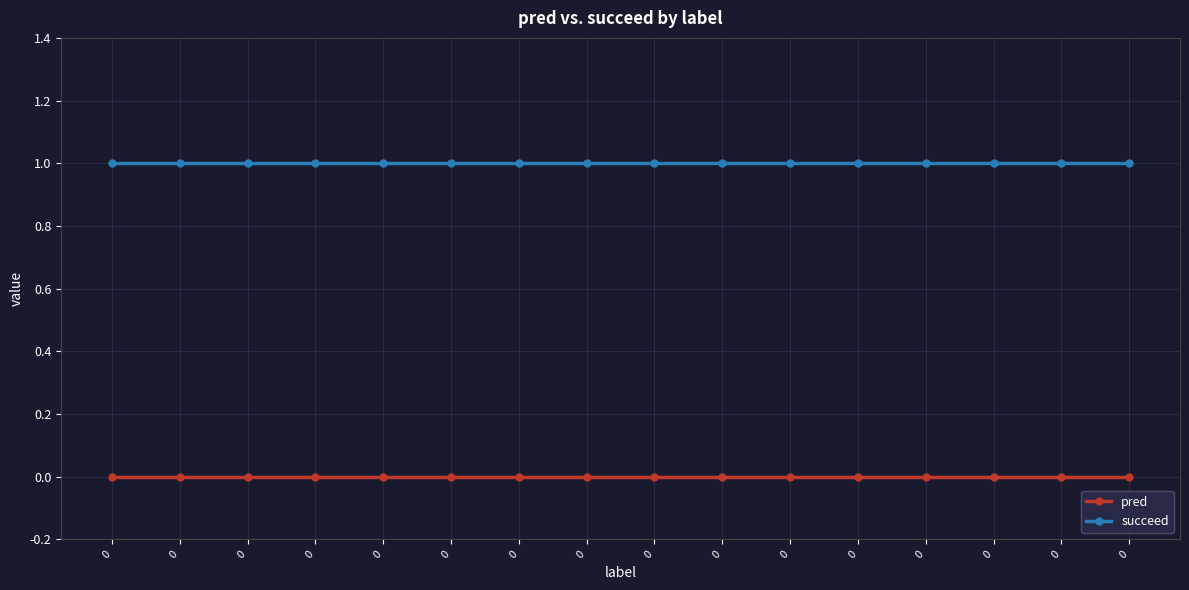

Reading right to left, what are all the values shown in this chart?

pred: 0=0	0=0	0=0	0=0	0=0	0=0	0=0	0=0	0=0	0=0	0=0	0=0	0=0	0=0	0=0	0=0
succeed: 0=1	0=1	0=1	0=1	0=1	0=1	0=1	0=1	0=1	0=1	0=1	0=1	0=1	0=1	0=1	0=1